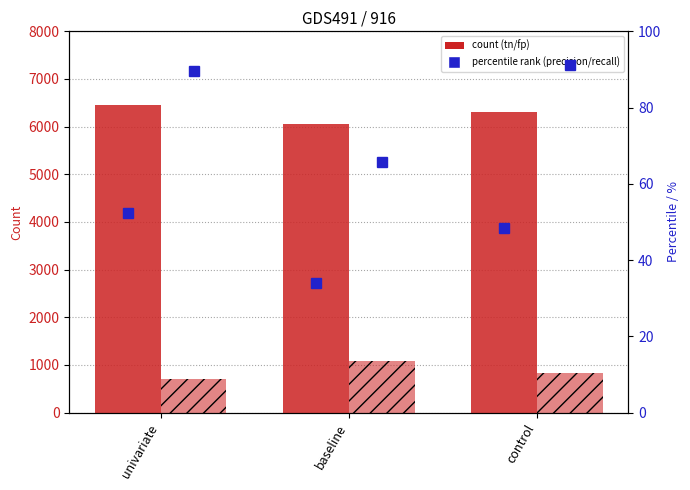

The tn (count) series shows 9542.2 at control. True or false?

False